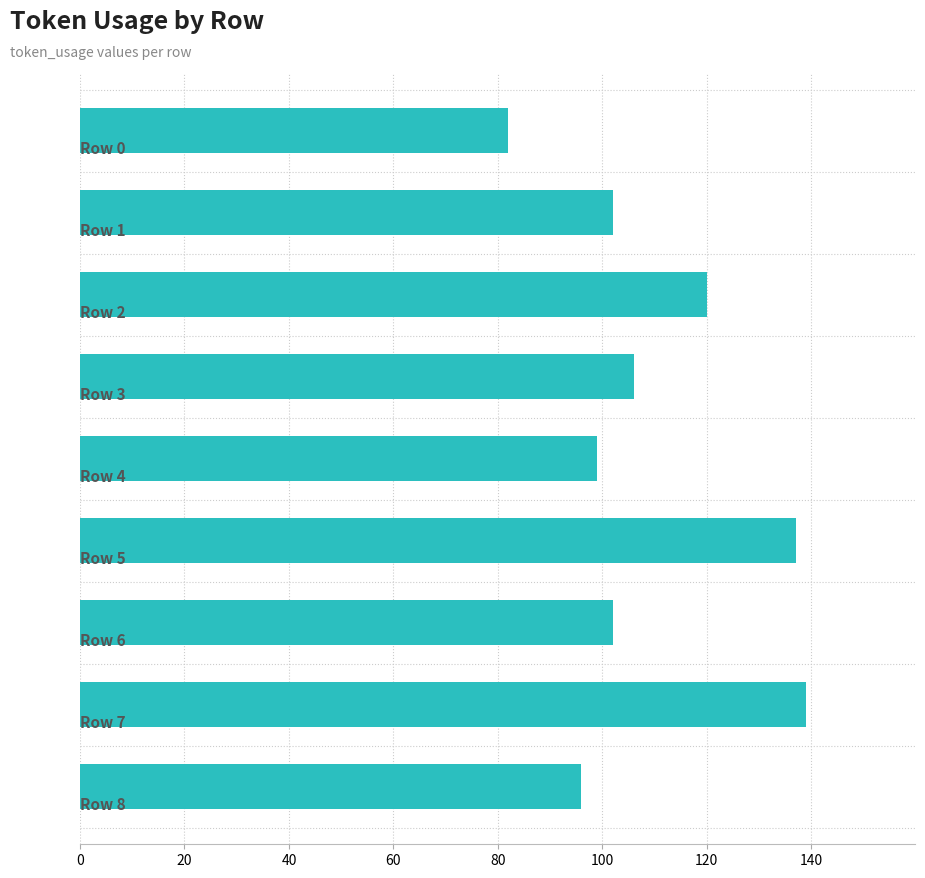

What is the greatest value displayed?

139